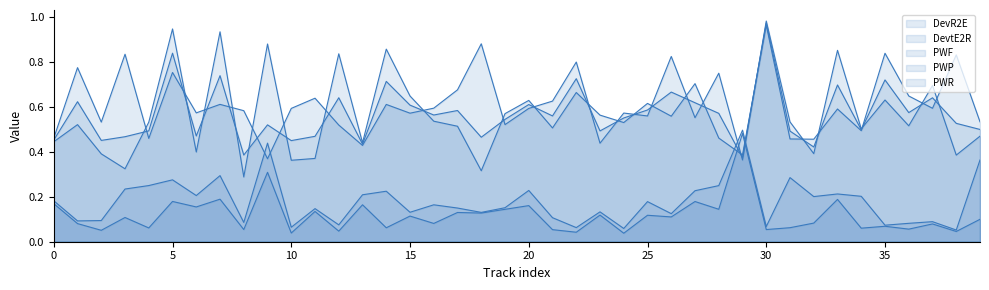

Which series has the largest total across all categories?

PWR